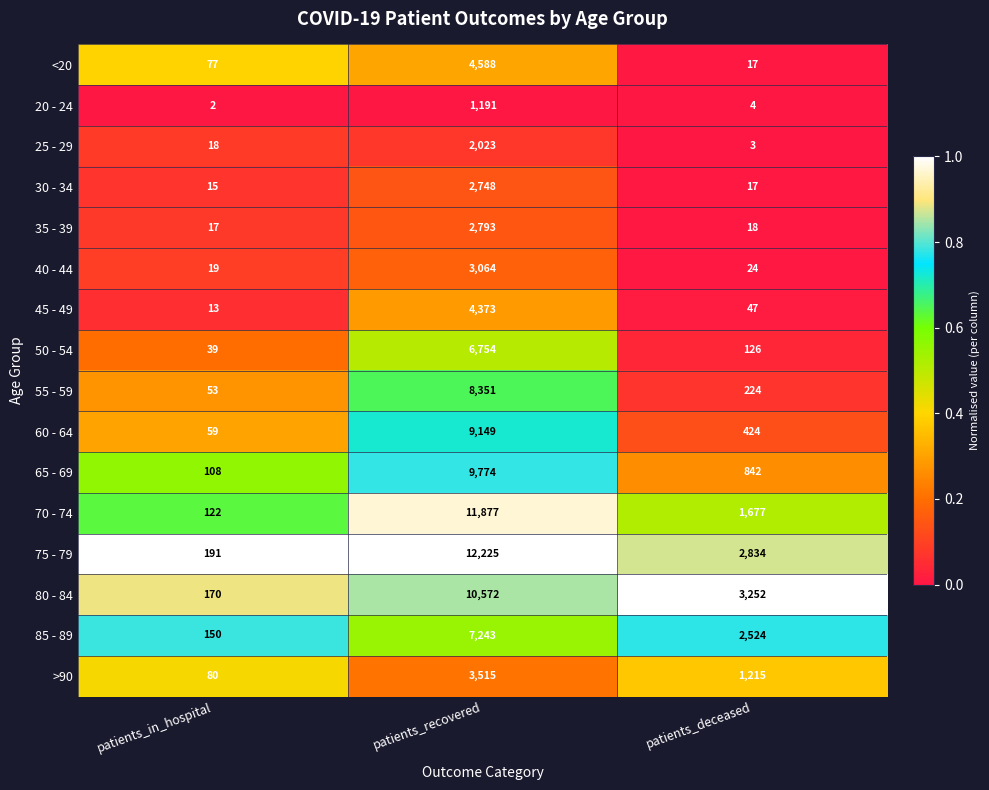

What is the sum of the 50 - 54 values at patients_deceased and patients_in_hospital?

165